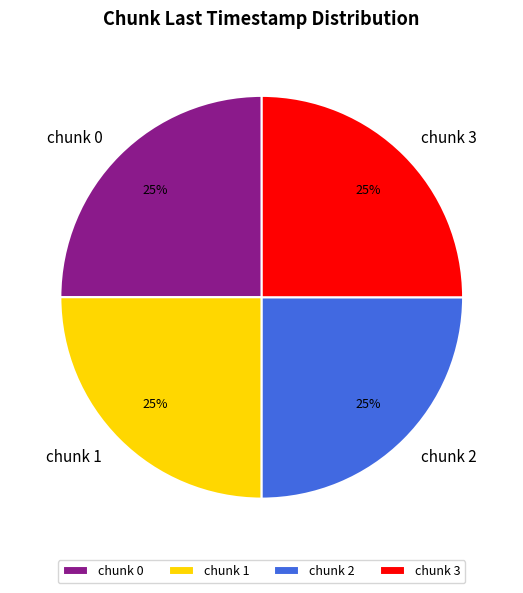

To the nearest percent, what is the average slice percentage?

25%